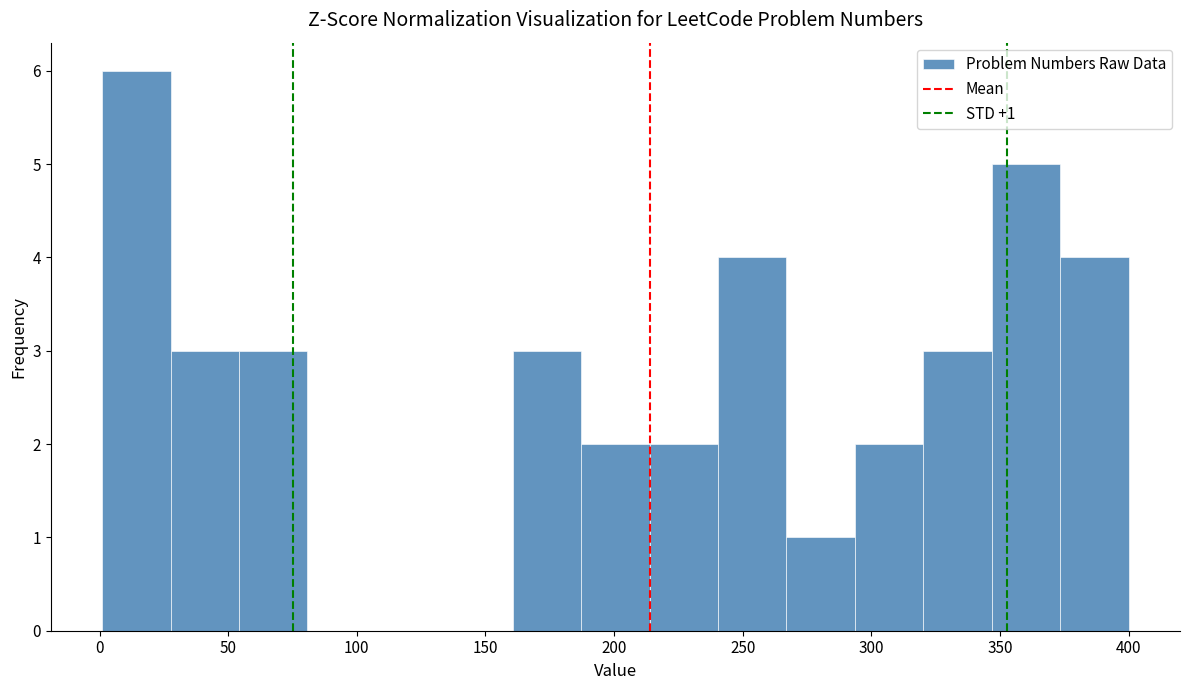

Which range on the x-axis has the tallest bar?

0 to 30